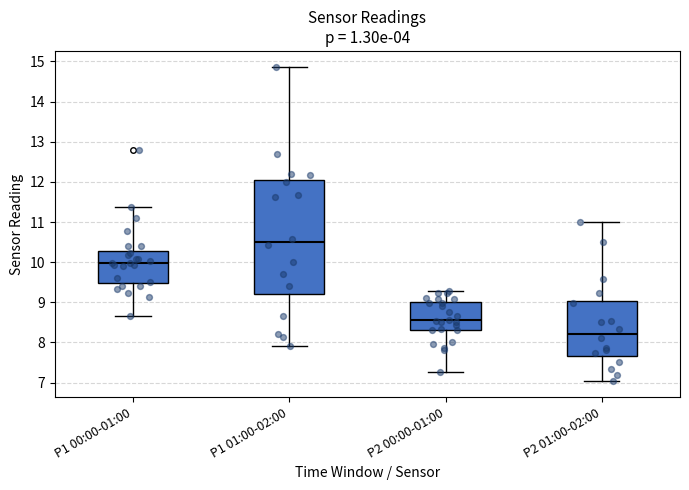

Reading left to right, read every box against the y-axis: the position of its median line, the range the box covers, and the ends of its whiskers. The values are not printed on the chart, so give them approximately, as read against the axis.

P1 00:00-01:00: median 10.0, box 9.5 to 10.3, whiskers 8.7 to 11.4
P1 01:00-02:00: median 10.5, box 9.2 to 12.0, whiskers 7.9 to 14.9
P2 00:00-01:00: median 8.6, box 8.3 to 9.0, whiskers 7.3 to 9.3
P2 01:00-02:00: median 8.2, box 7.7 to 9.0, whiskers 7.0 to 11.0